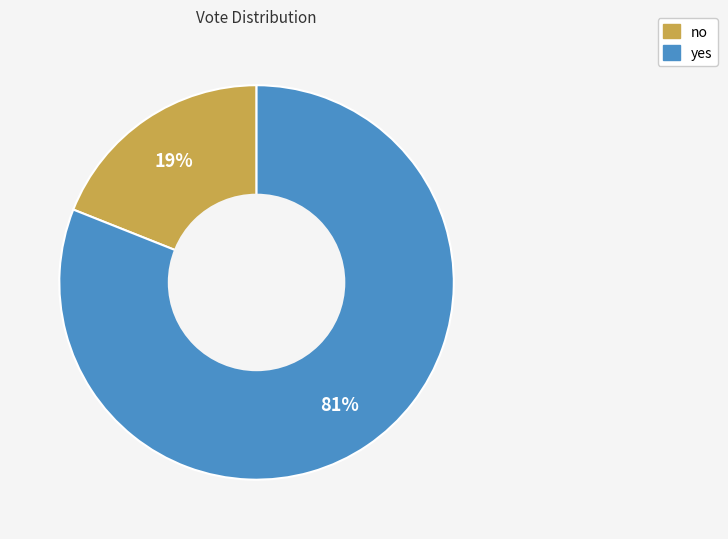

To the nearest percent, what is the average slice percentage?

50%